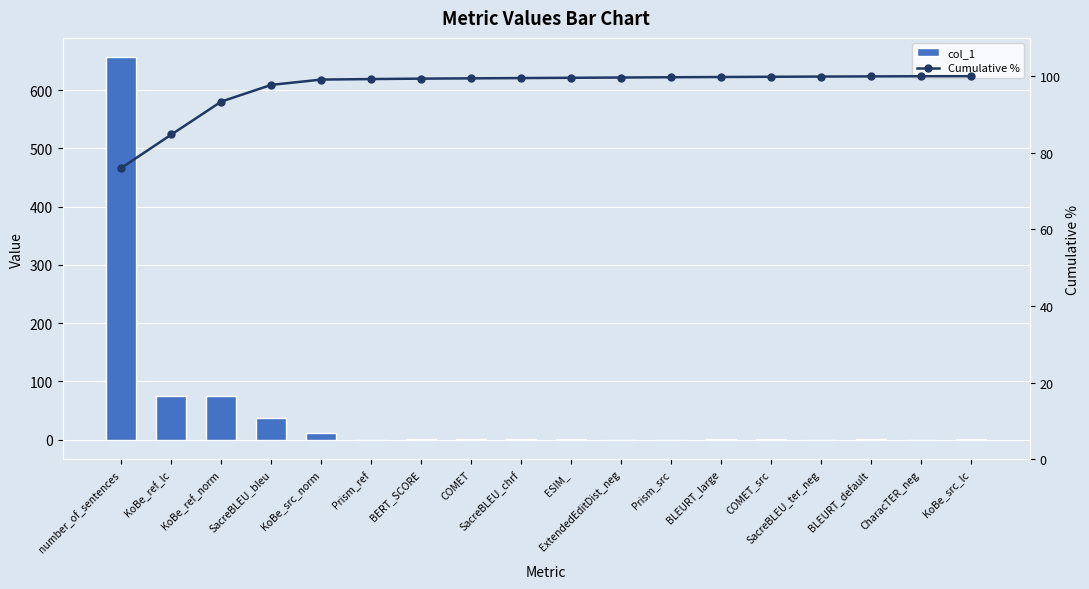

Which category has the lowest value in the Cumulative % series?

number_of_sentences